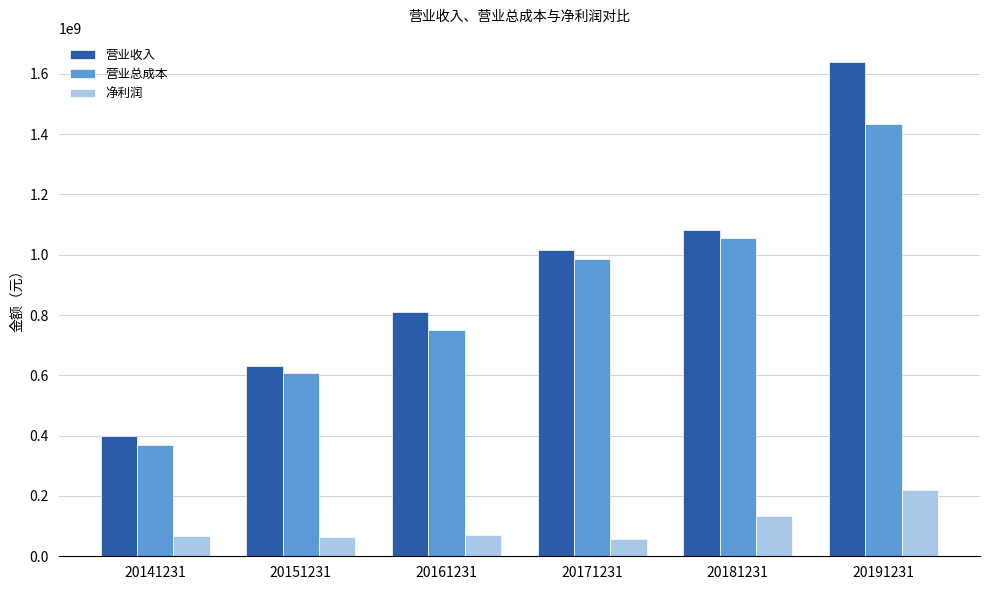

What is the sum of the 营业收入 values at 20181231 and 20141231?

1481606249.4